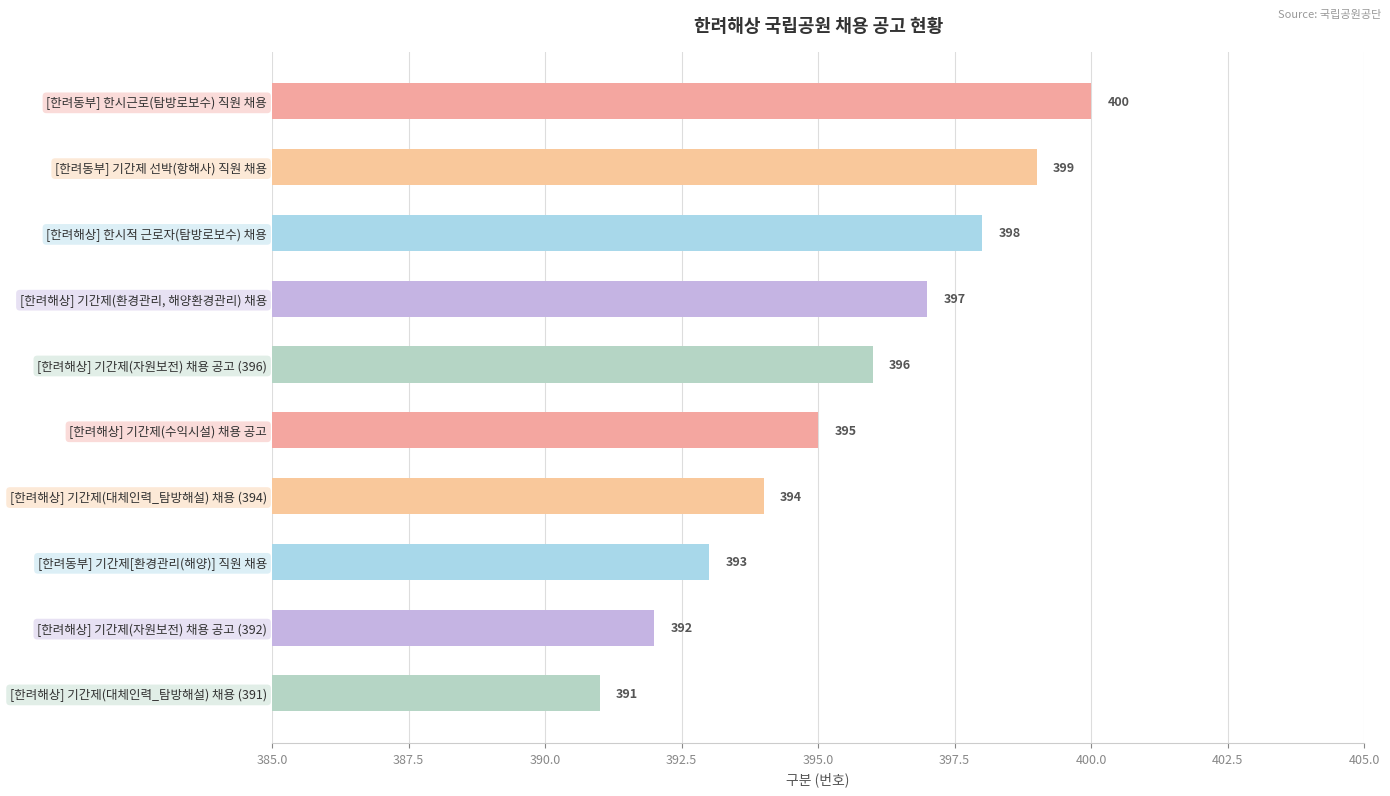

Rank the categories by value from lowest to highest.

[한려해상] 기간제(대체인력_탐방해설) 채용 (391), [한려해상] 기간제(자원보전) 채용 공고 (392), [한려동부] 기간제[환경관리(해양)] 직원 채용, [한려해상] 기간제(대체인력_탐방해설) 채용 (394), [한려해상] 기간제(수익시설) 채용 공고, [한려해상] 기간제(자원보전) 채용 공고 (396), [한려해상] 기간제(환경관리, 해양환경관리) 채용, [한려해상] 한시적 근로자(탐방로보수) 채용, [한려동부] 기간제 선박(항해사) 직원 채용, [한려동부] 한시근로(탐방로보수) 직원 채용